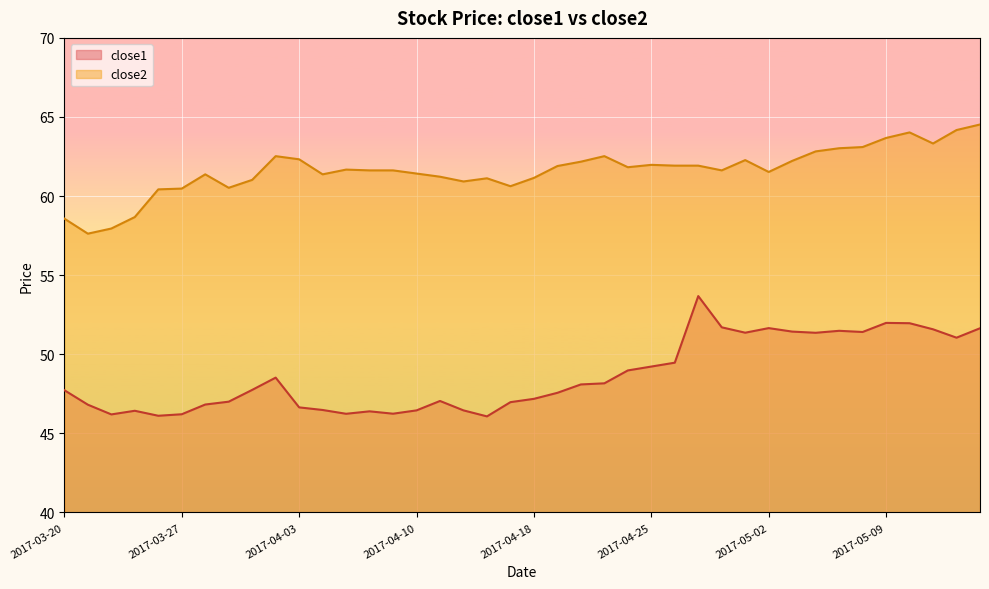

Rank the series at 2017-04-17 from lowest to highest value.

close1, close2